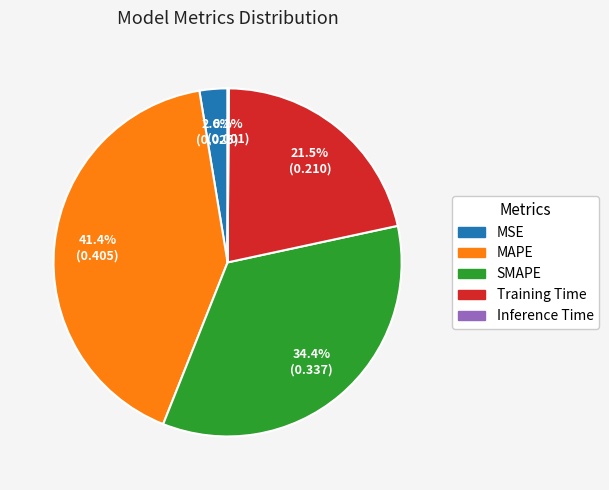

Which has a higher value, MAPE or Training Time?

MAPE